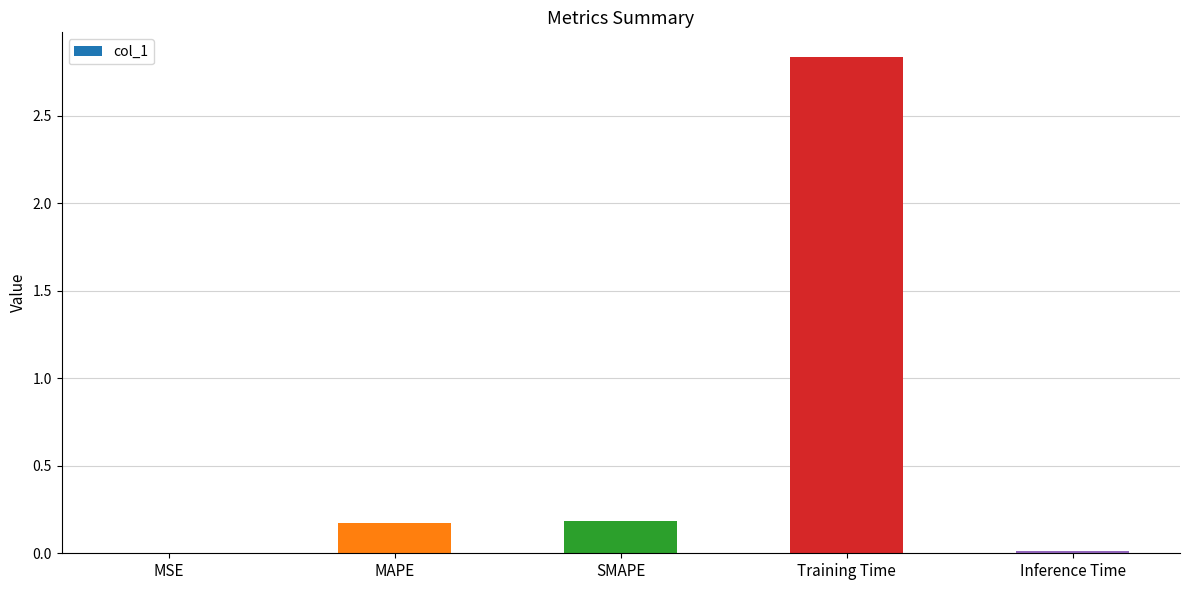

Between MSE and MAPE, which is larger?

MAPE